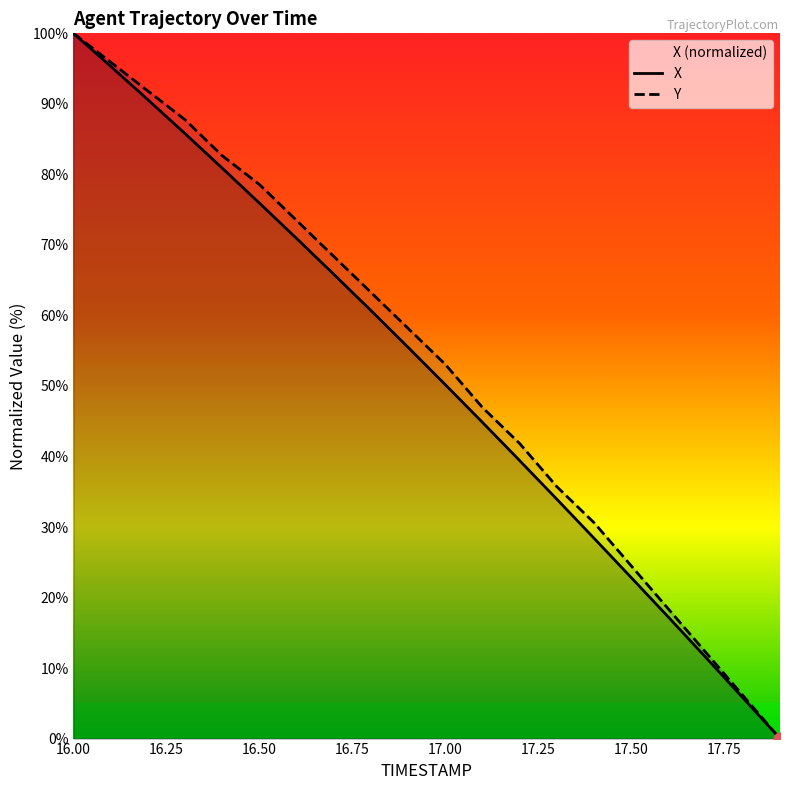

Rank the series by their average value, from lowest to highest.

X, Y